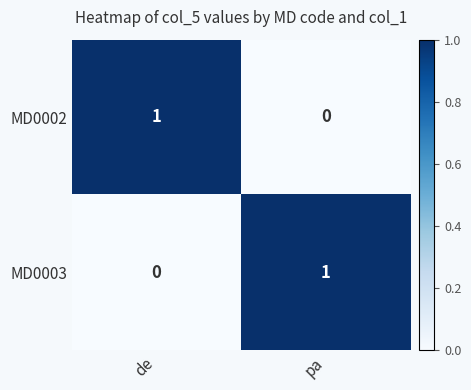

At which label does MD0002 reach its minimum?

pa